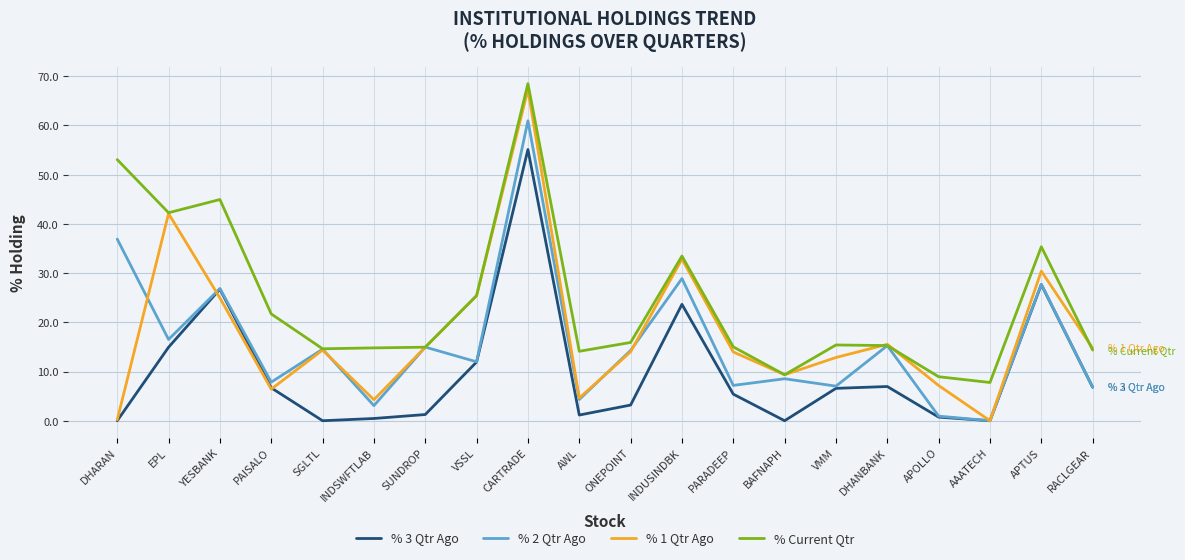

Which label corresponds to the largest value in the chart?

CARTRADE